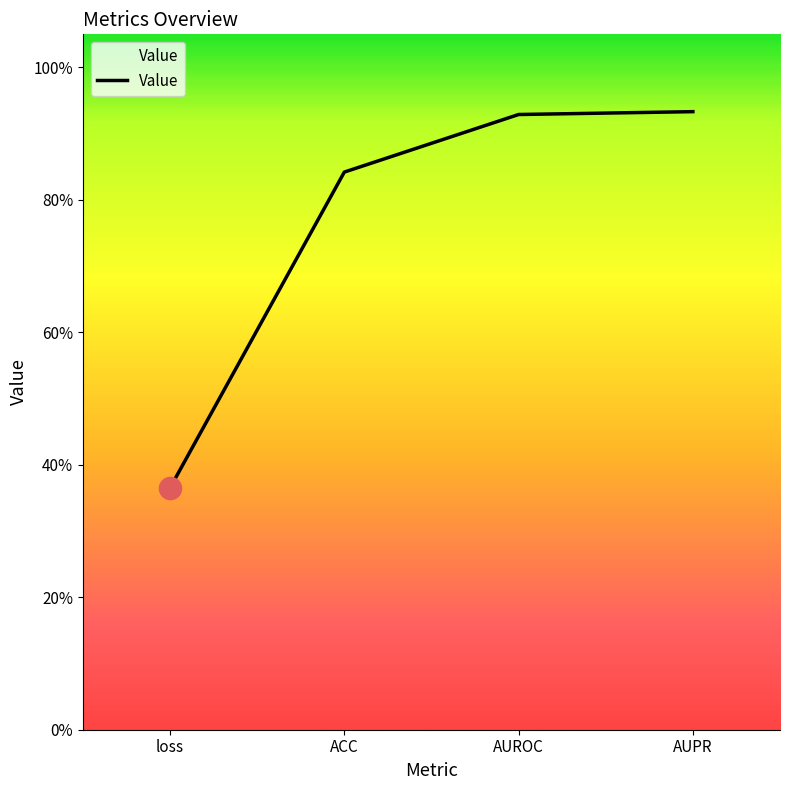

Is this an area chart (filled region under the line)?

Yes